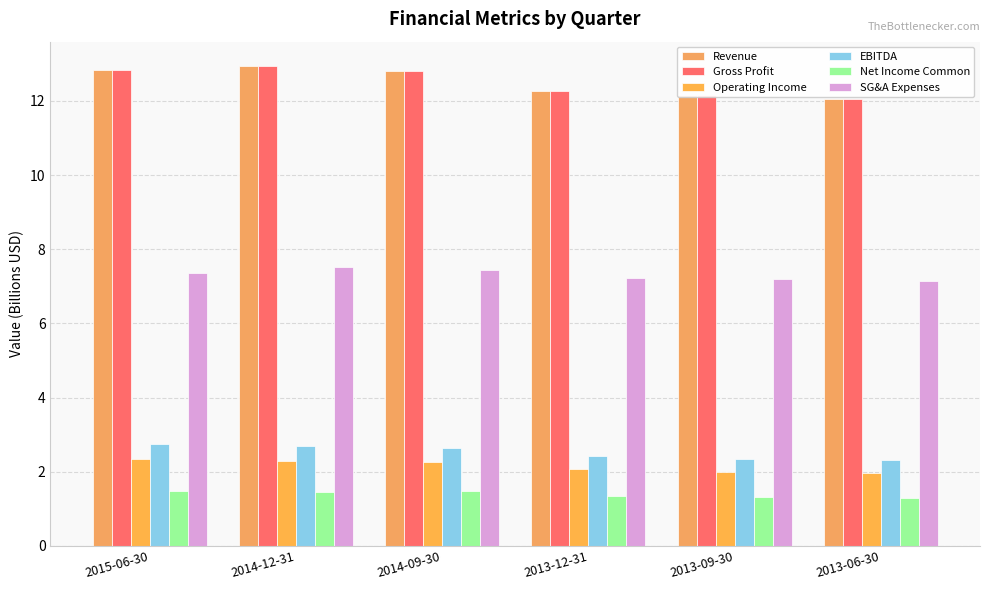

How many data points does each series have?

6